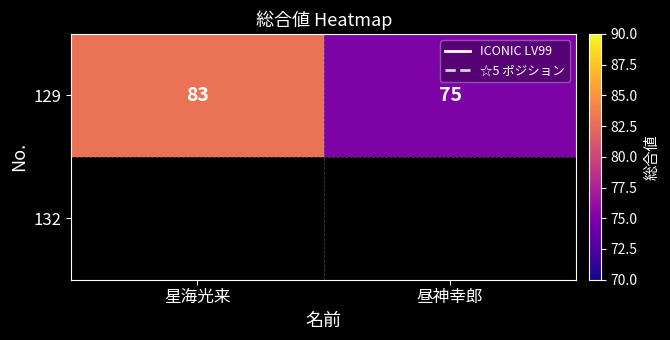

The chart shows a value of 137 at 星海光来. True or false?

False